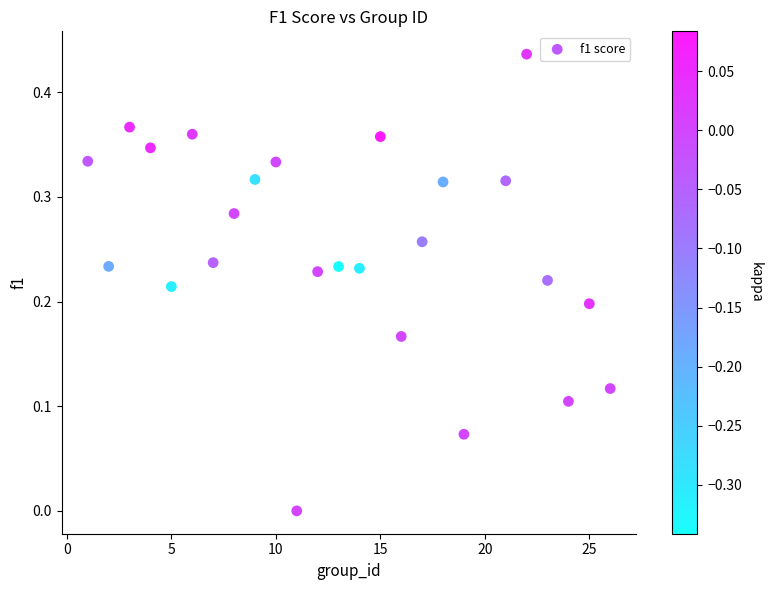

What is the range of X values (max minus min)?

25.0